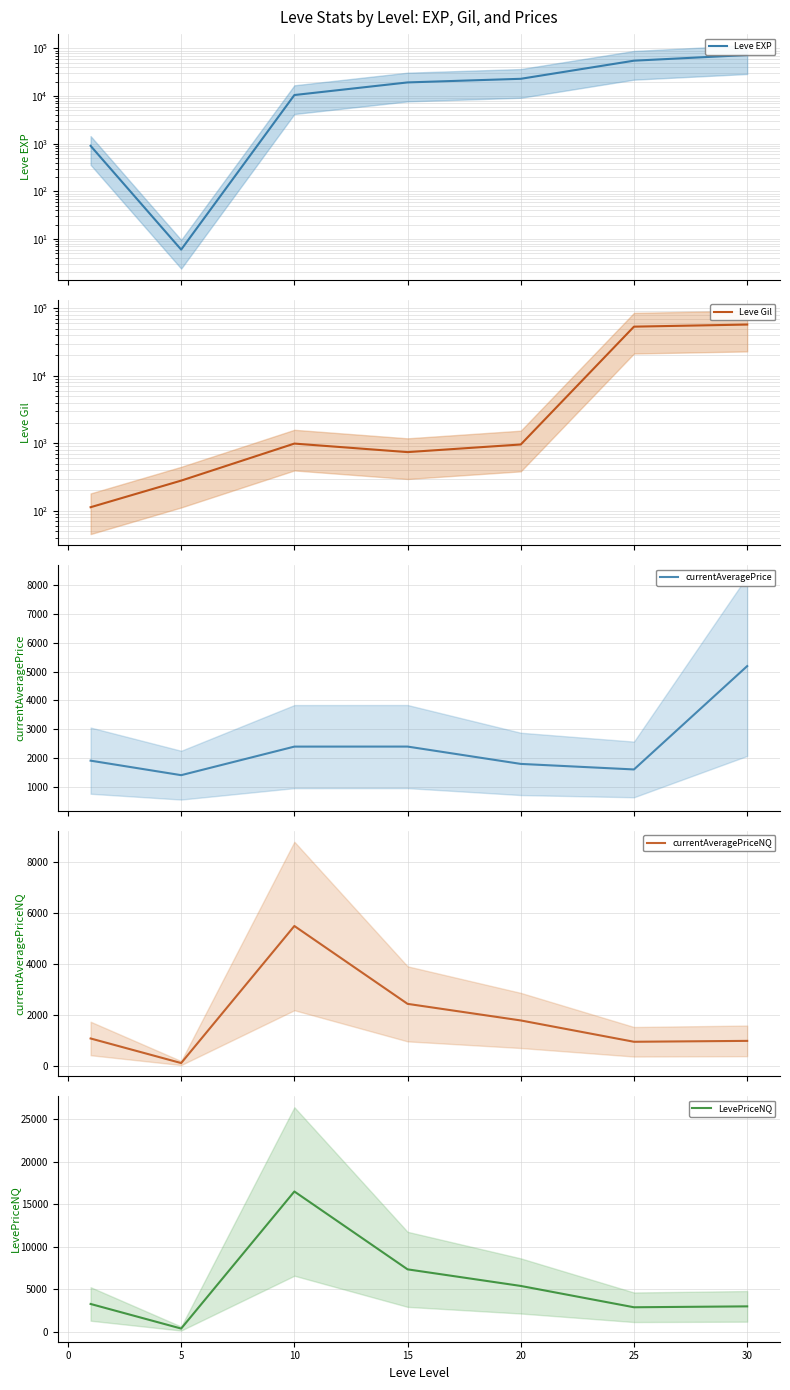

True or false: LevePriceNQ has more than 2 points higher than both neighbors.

False